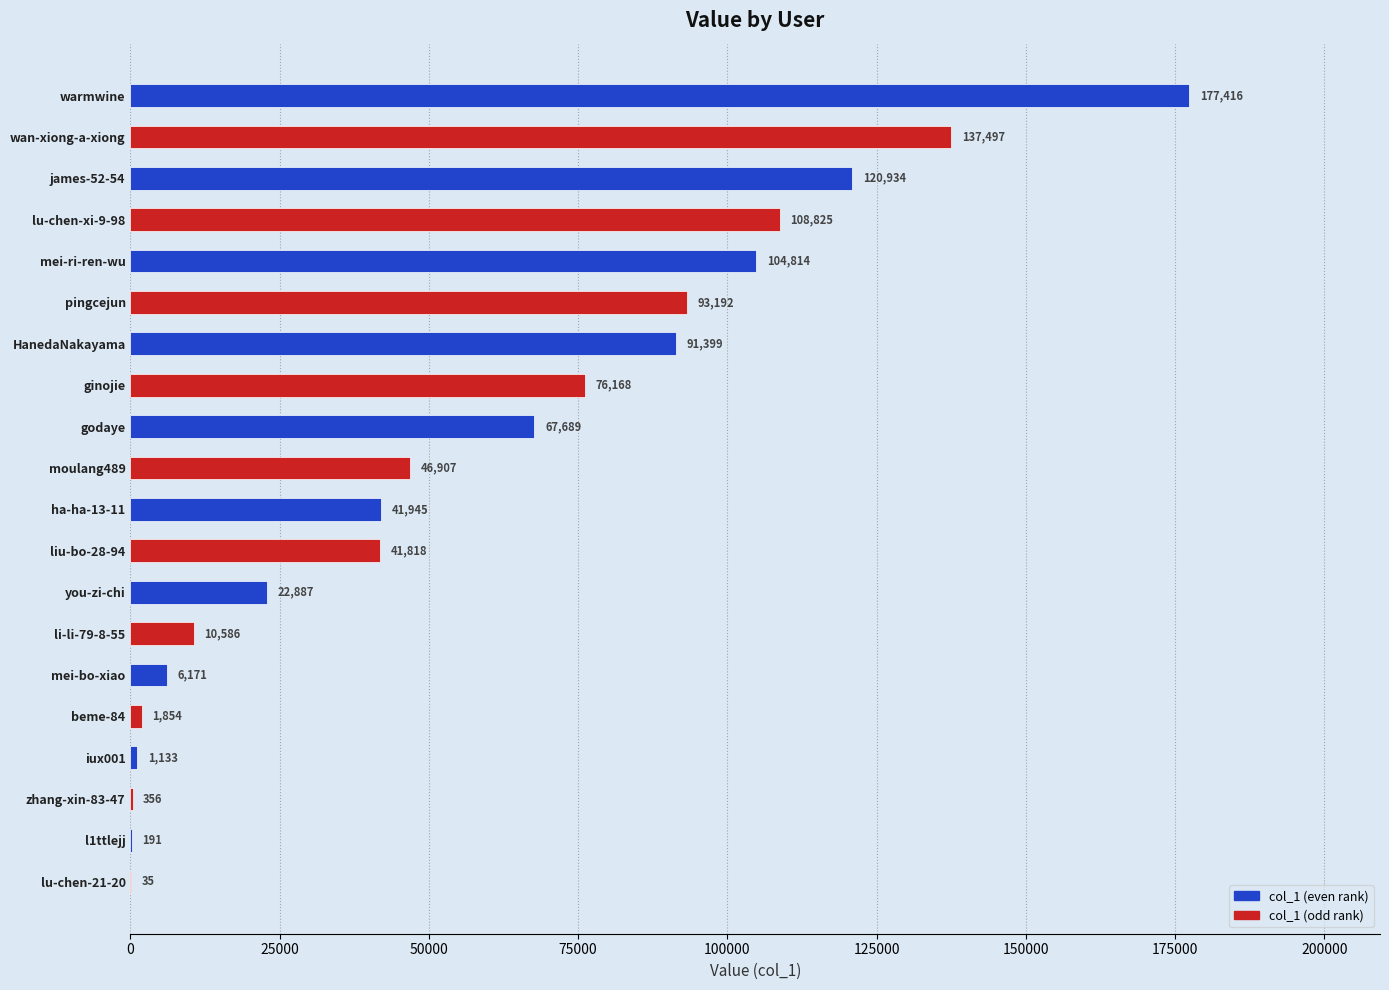

Between mei-ri-ren-wu and zhang-xin-83-47, which is larger?

mei-ri-ren-wu